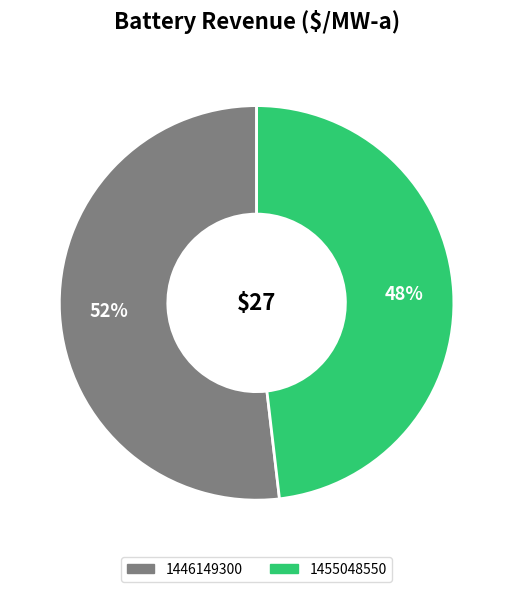

To the nearest percent, what is the difference between the largest and smallest slice percentages?

4%